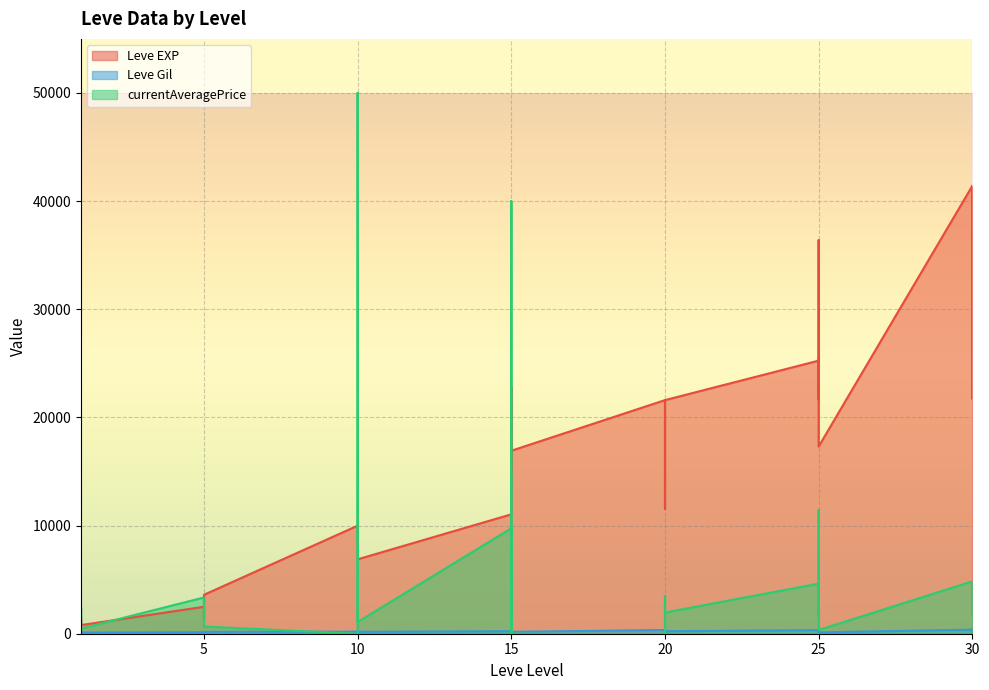

What is the difference between the Leve Gil values at 10 and 1?

61